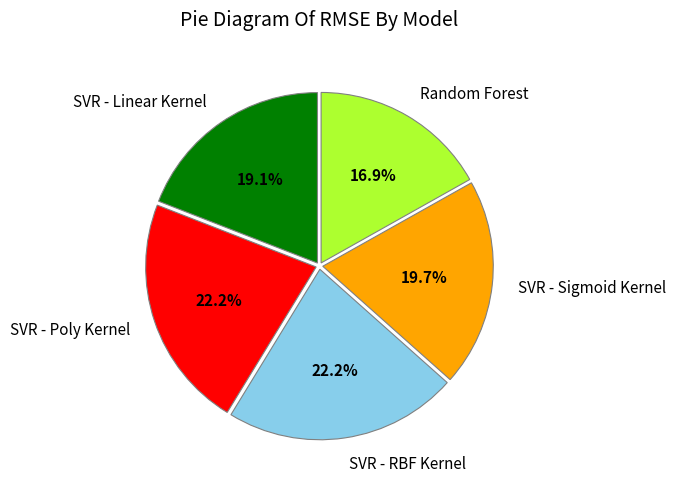

How many segments does this pie chart have?

5